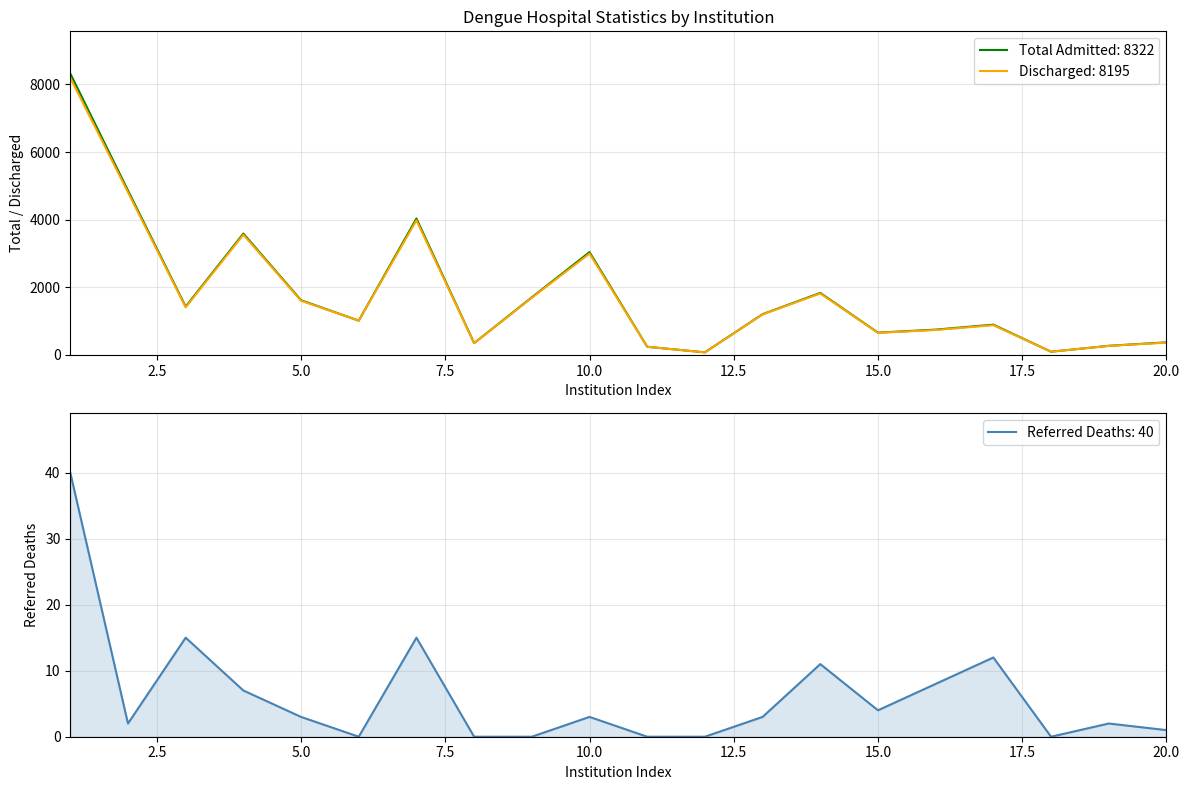

True or false: Discharged has more than 1 points higher than both neighbors.

True